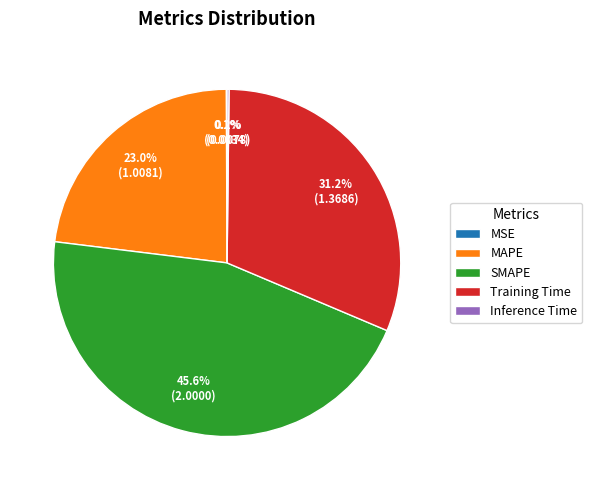

Which has a higher value, SMAPE or Training Time?

SMAPE